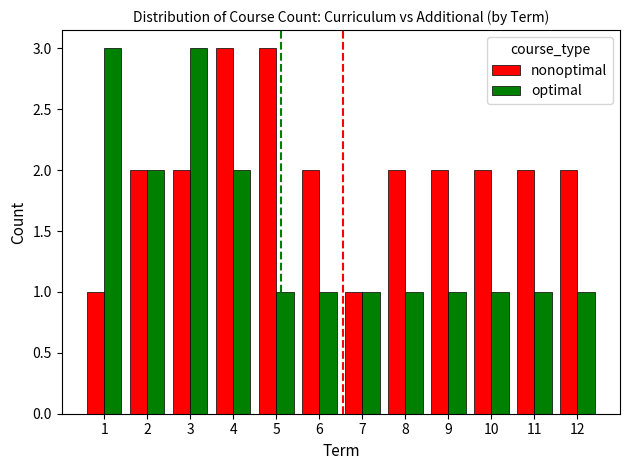

Does the chart contain any negative values?

No